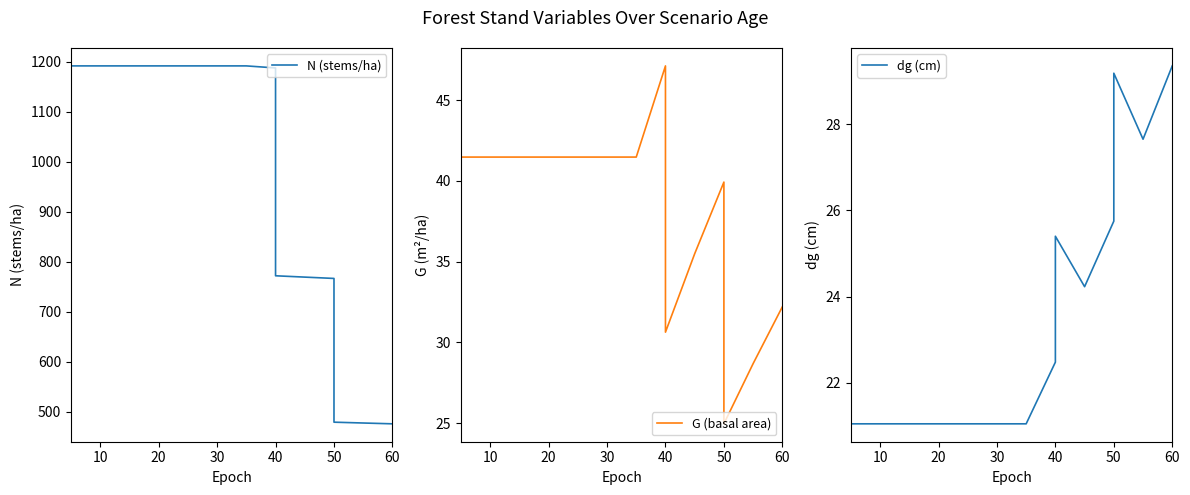

Is the value of G (basal area) at 20 greater than the value of dg (cm) at 50?

Yes